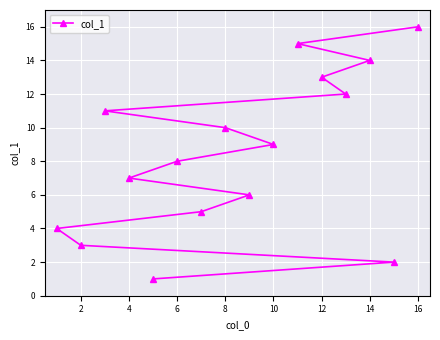

True or false: the data shows 9 at 16.

False